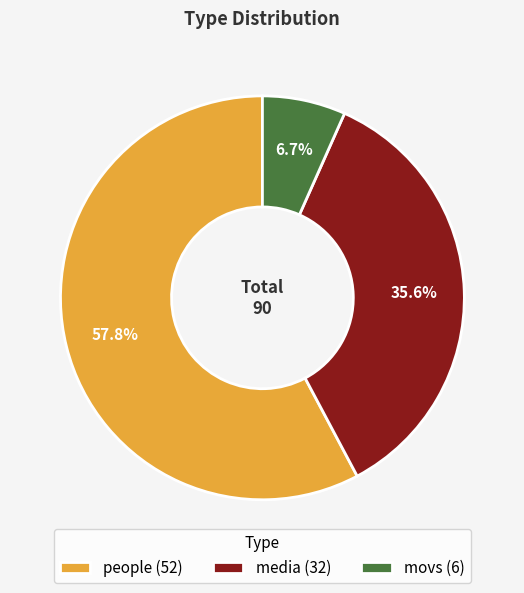

To the nearest percent, what portion does people represent?

58%